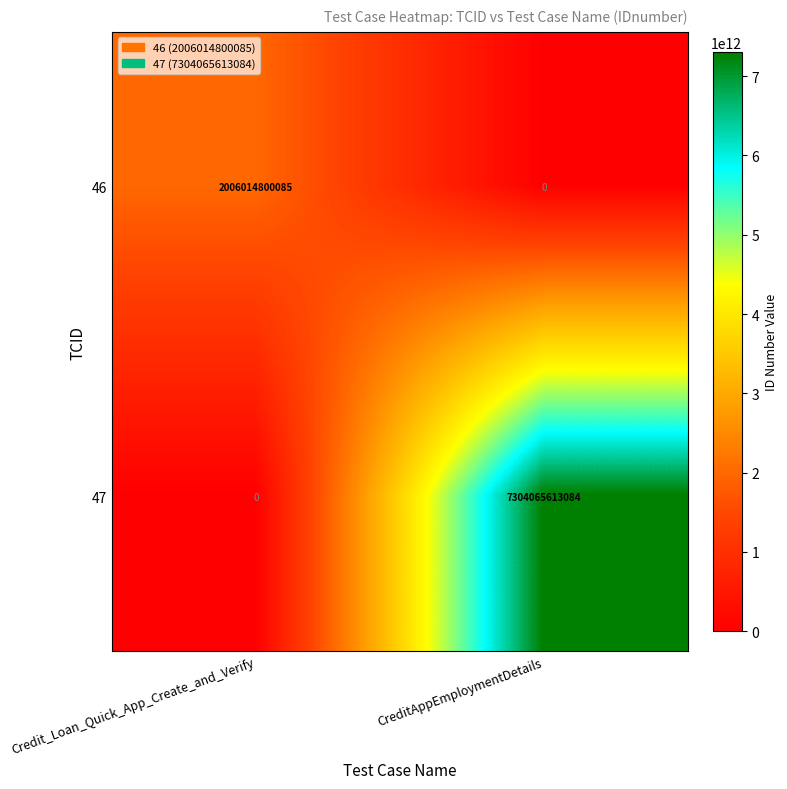

What is the average value of the 47 series?

3652032806542